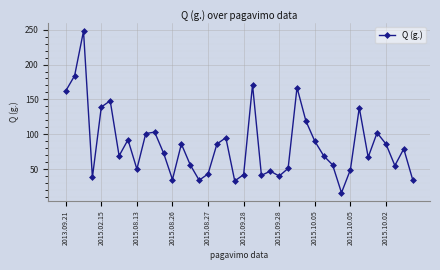

What is the greatest value displayed?

248